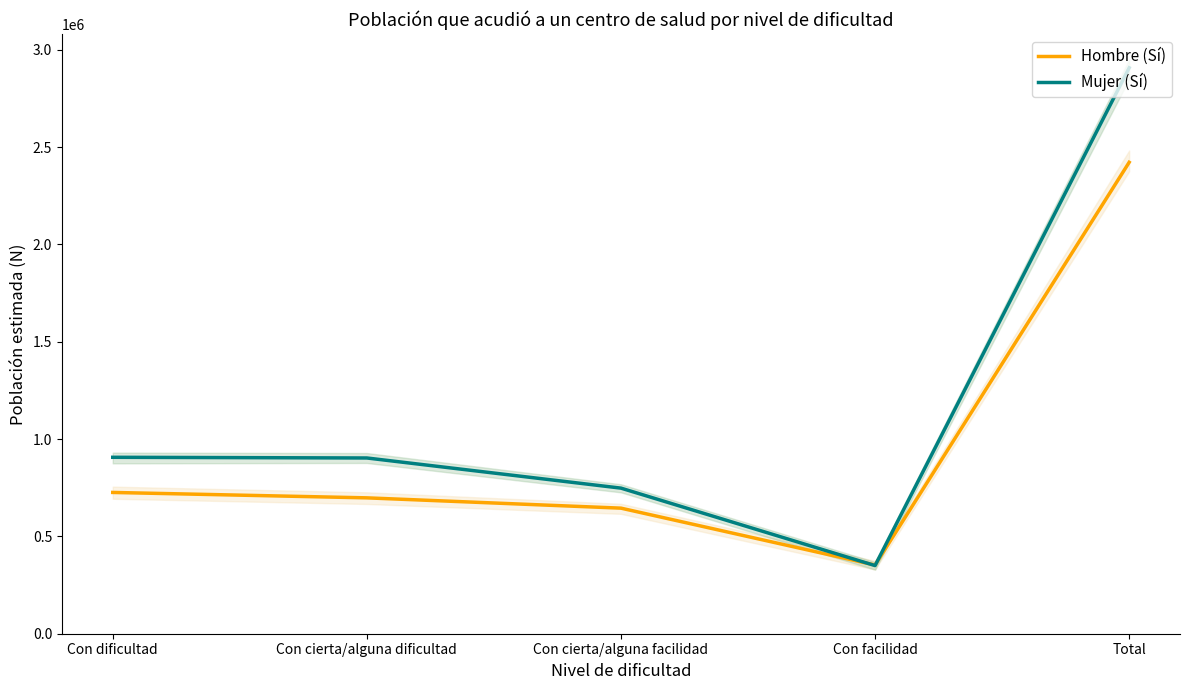

Count the number of categories in the chart.

5